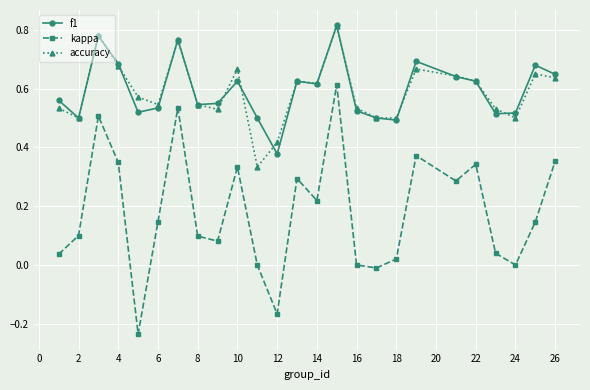

How many interior local valleys does the kappa series have?

7